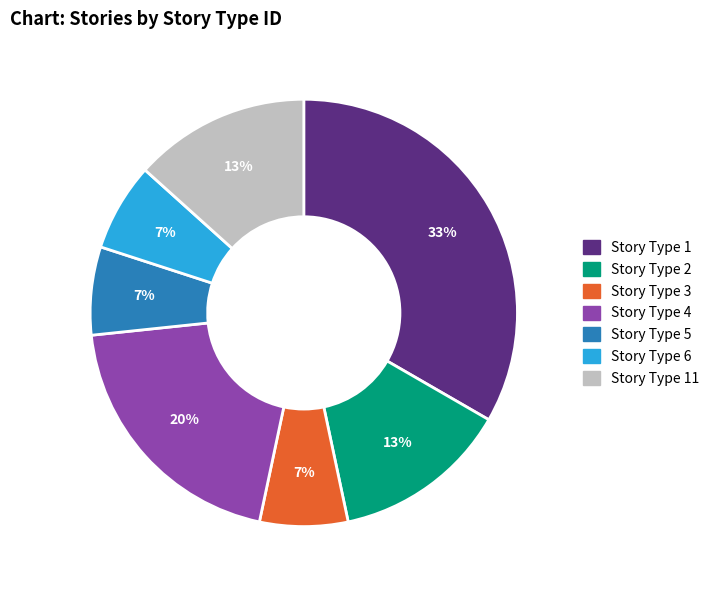

Is there a majority slice in this chart?

No